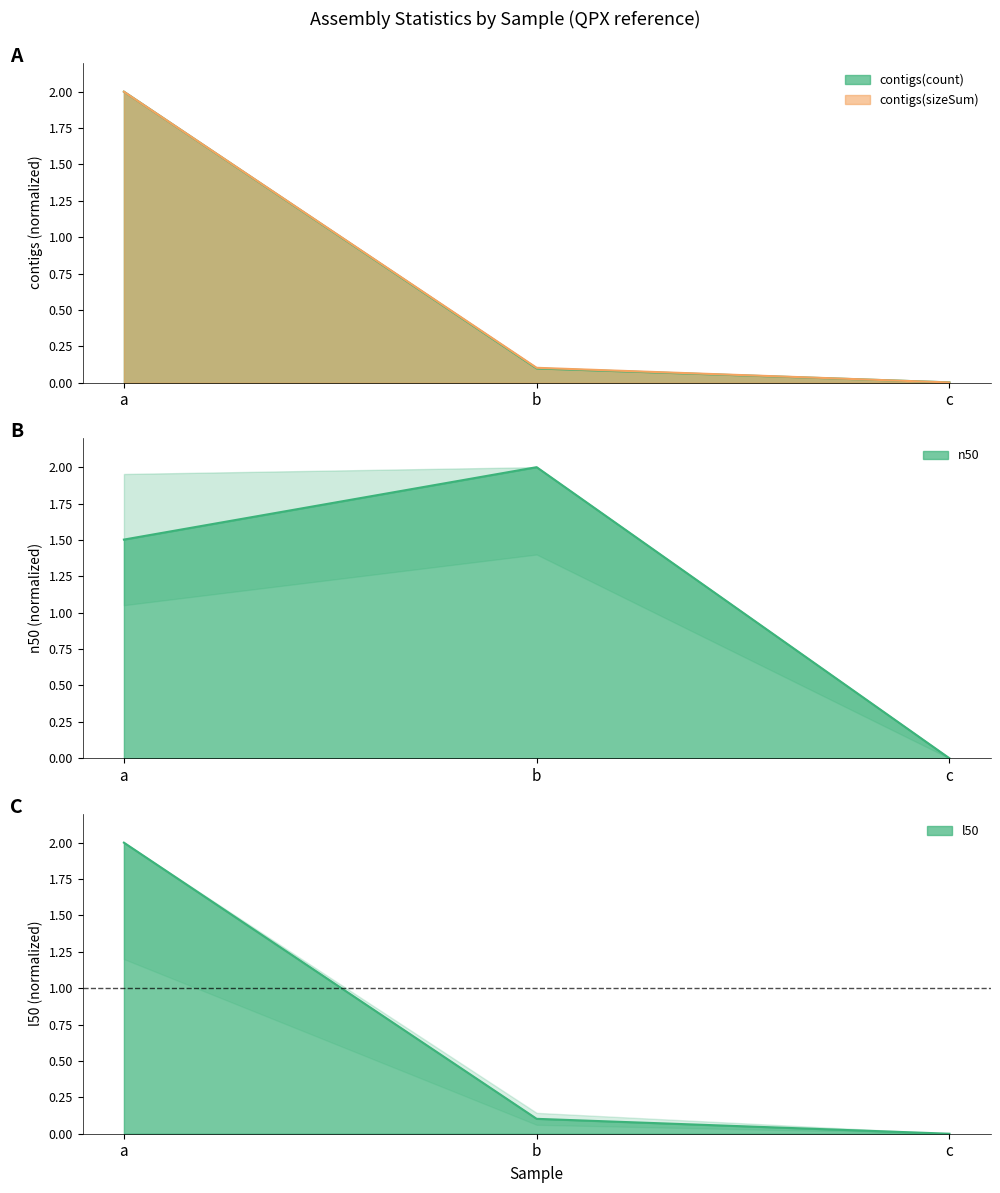

At which label does contigs(sizeSum) reach its peak?

a